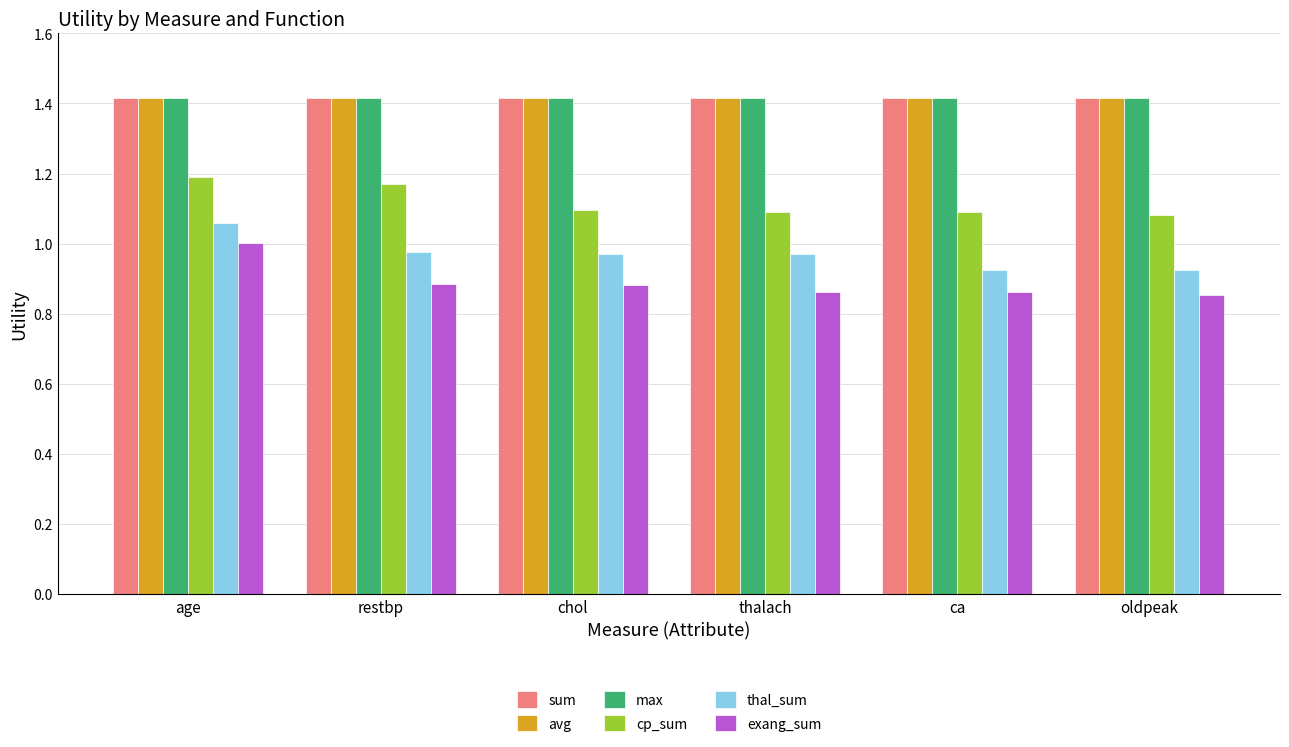

Is the value of cp_sum at age greater than the value of thal_sum at age?

Yes